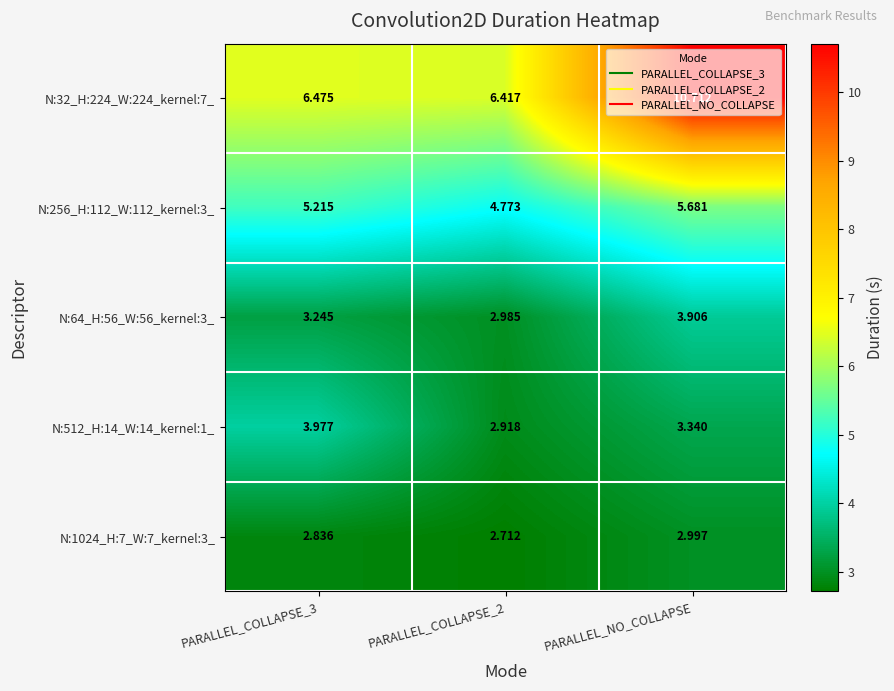

Is the value of N:32_H:224_W:224_kernel:7_ at PARALLEL_COLLAPSE_3 greater than the value of N:512_H:14_W:14_kernel:1_ at PARALLEL_NO_COLLAPSE?

Yes